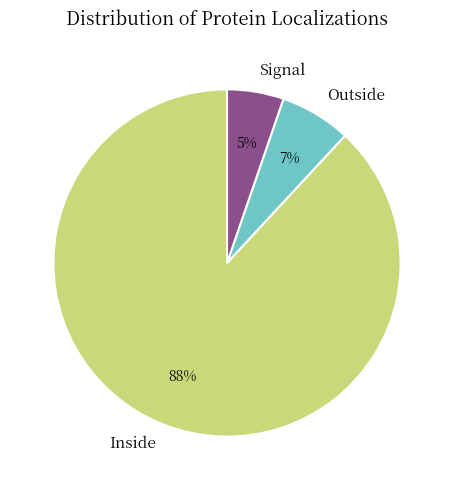

How many slices are in this pie chart?

3